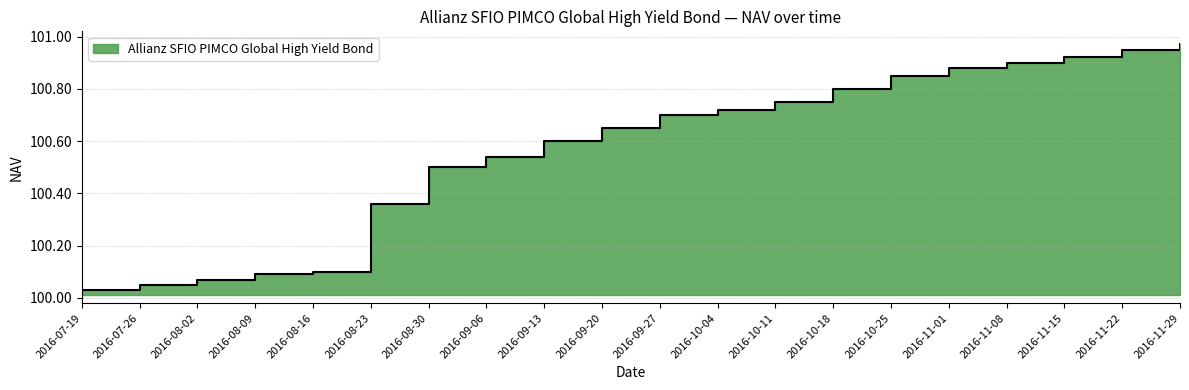

How many lines are shown in the chart?

1